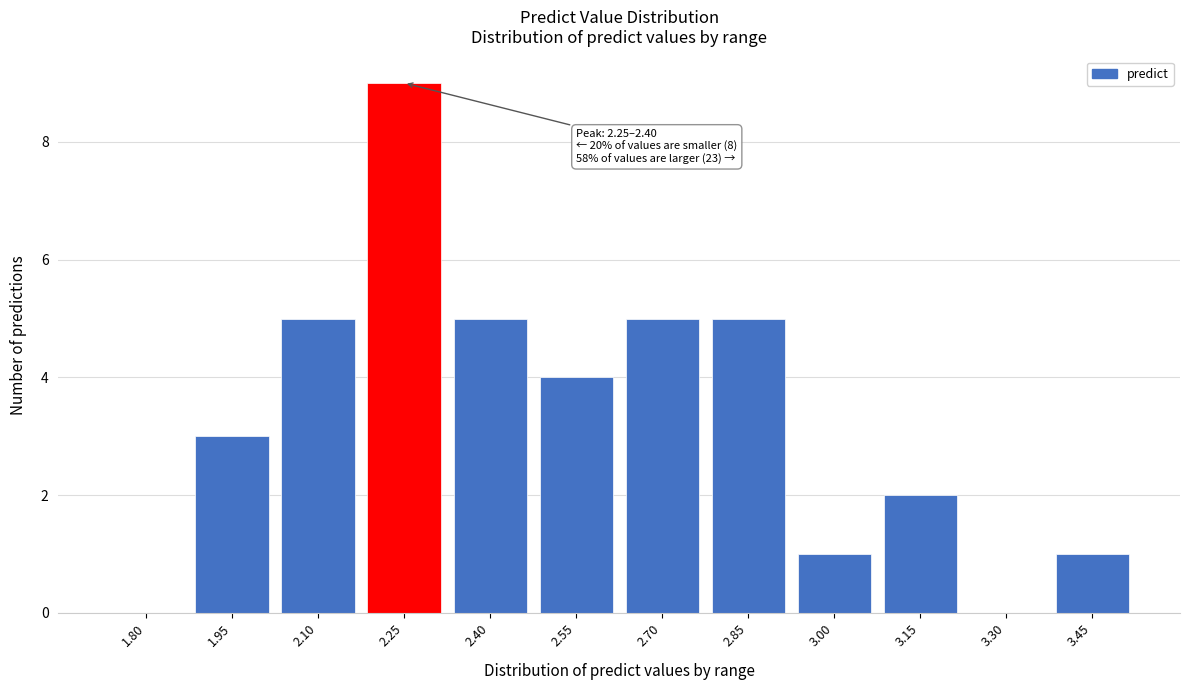

Reading left to right, what are all the values shown in this chart?

1.80=0	1.95=3	2.10=5	2.25=9	2.40=5	2.55=4	2.70=5	2.85=5	3.00=1	3.15=2	3.30=0	3.45=1